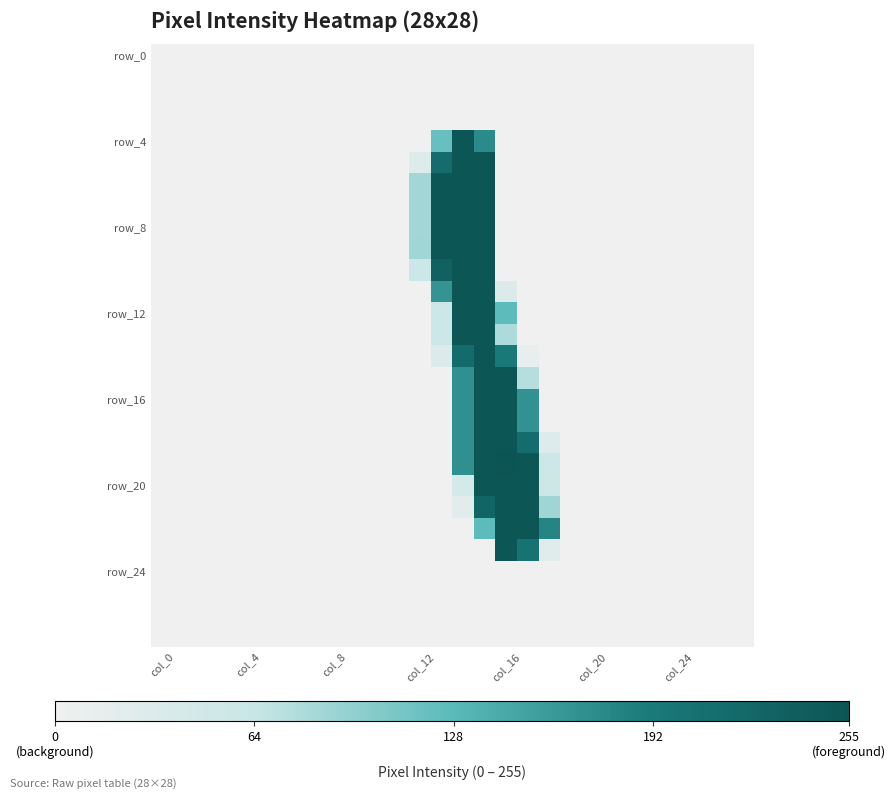

At how many categories does at least one series exceed 184?

5